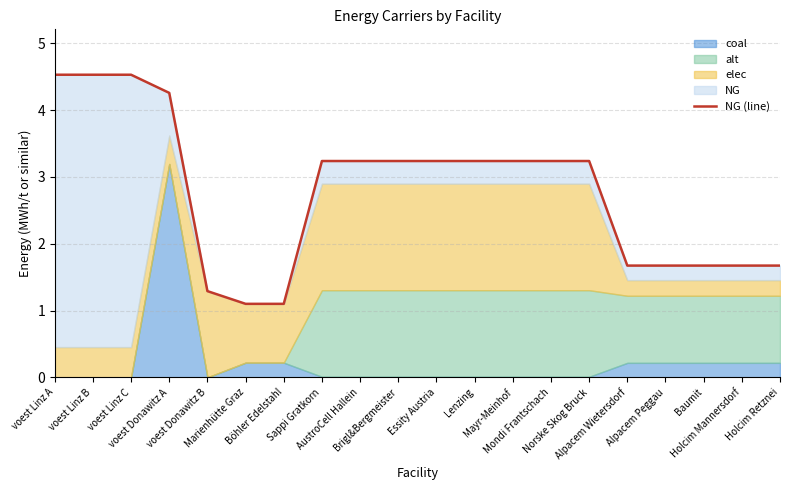

At which label is the value closest to 2?

Alpacem Wietersdorf